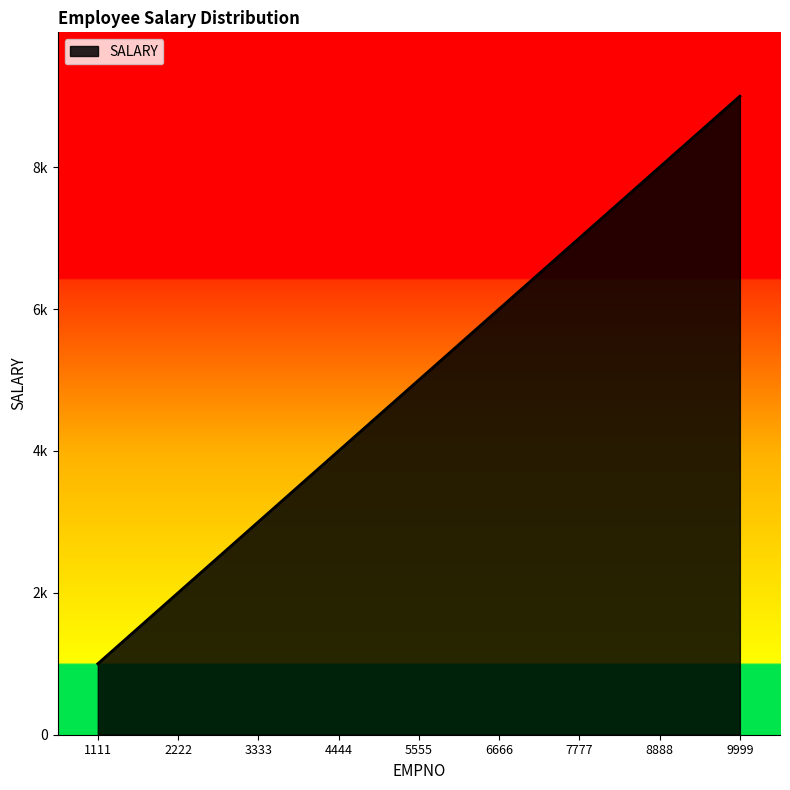

What is the minimum value shown in the chart?

1000